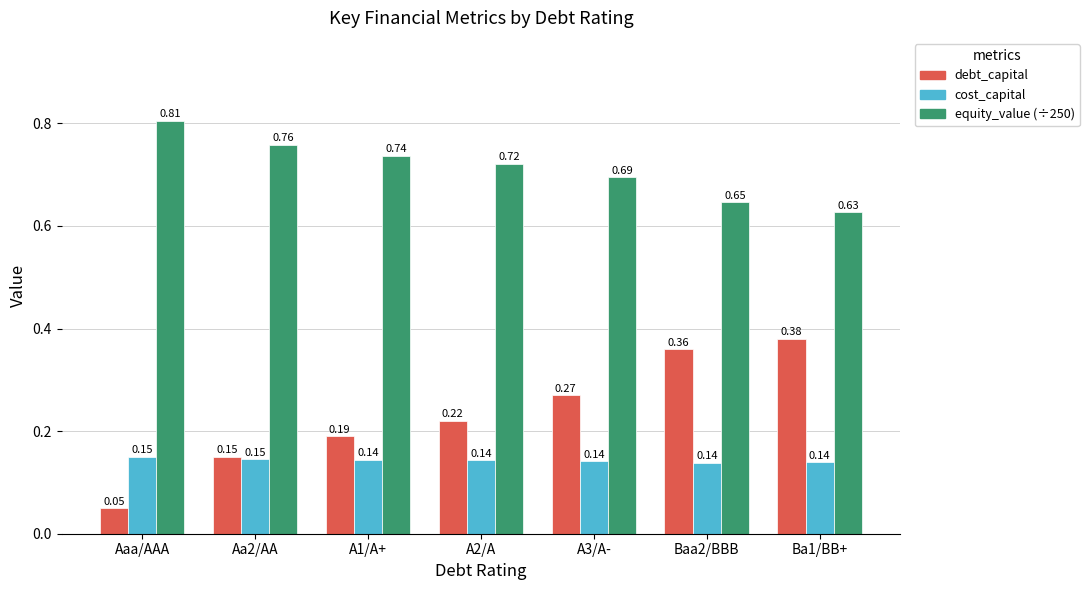

What is the total value across all series at A2/A?

1.1